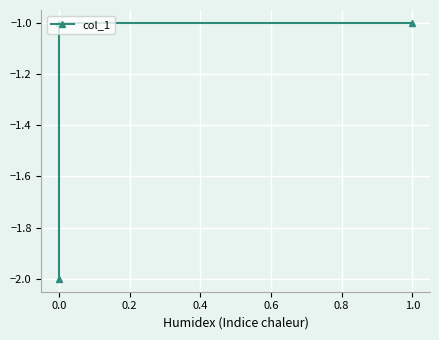

True or false: the data shows -1 at 0.0.

True